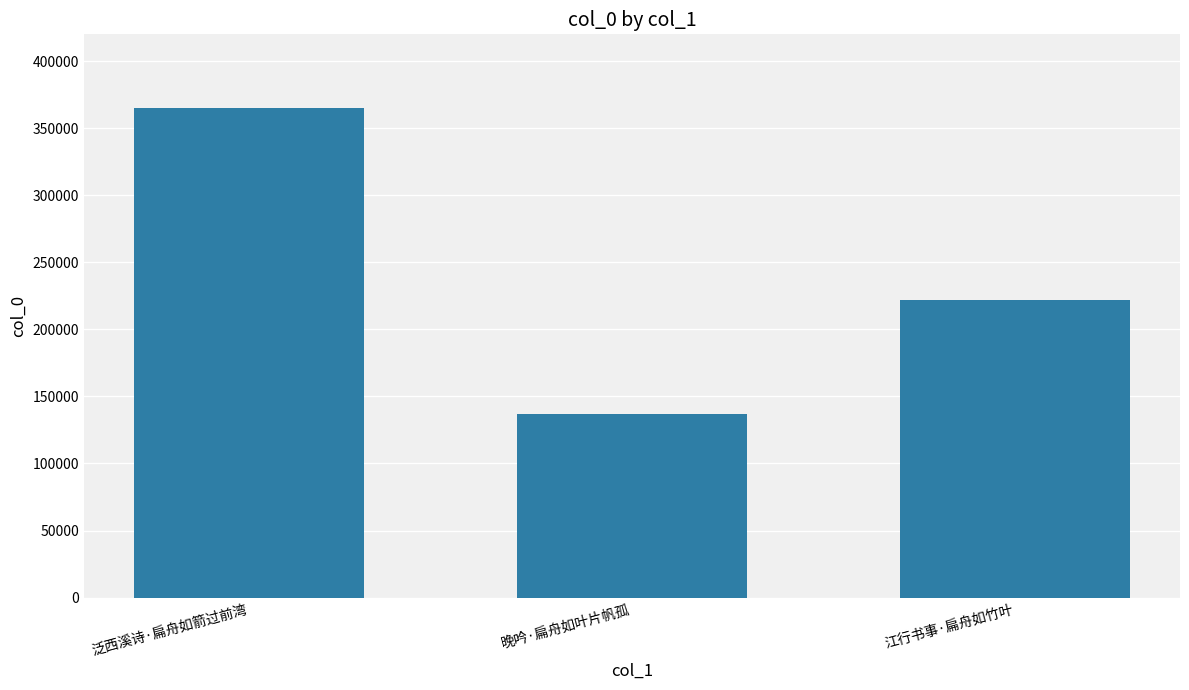

Reading left to right, list all the values displayed in this chart.

365228	136724	221929